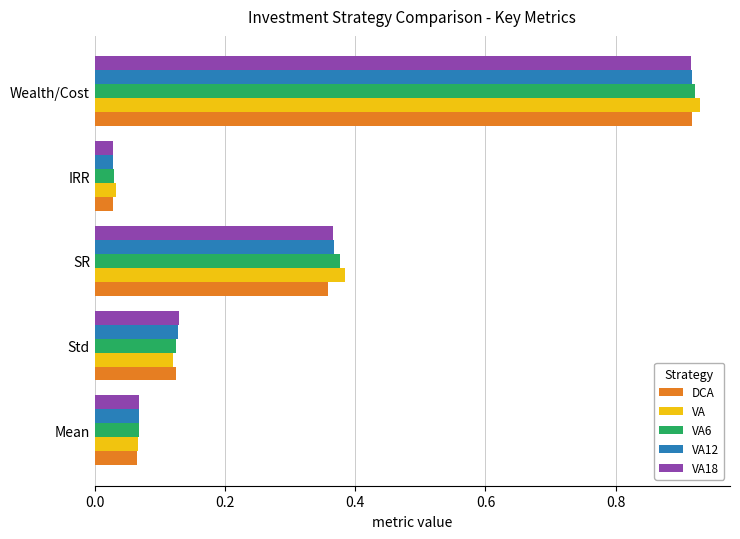

True or false: VA12 has a value of 0.6 at SR.

False